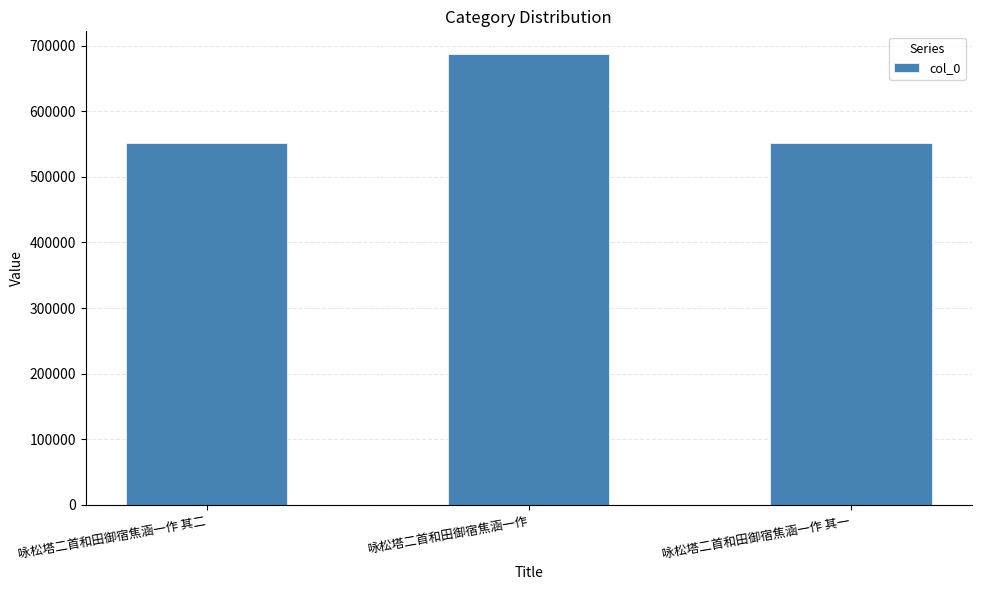

Is it true that the value at 咏松塔二首和田御宿焦涵一作 其一 is 552048?

True